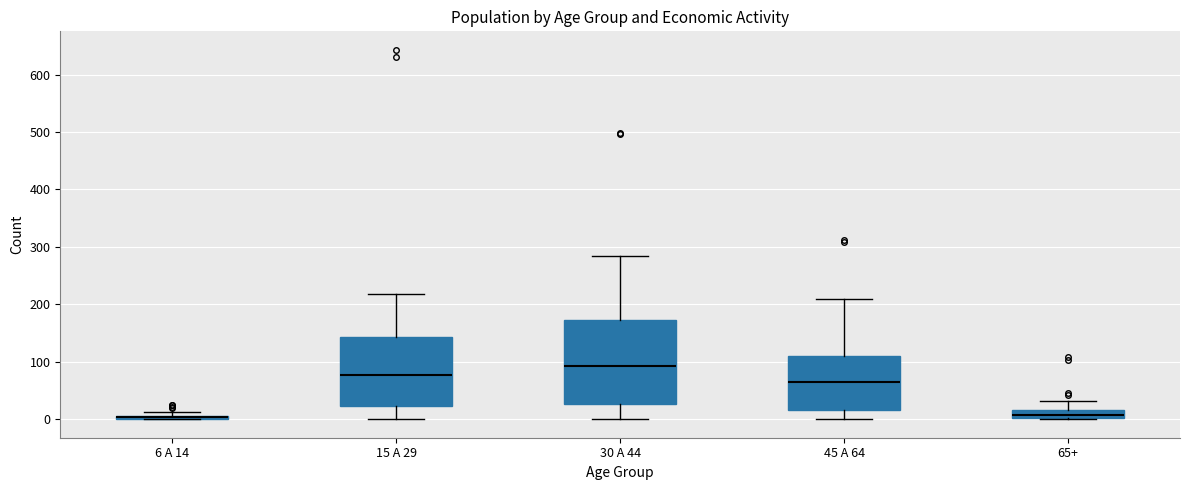

Comparing the boxes themselves (not the whiskers), which one is the tallest?

30 A 44